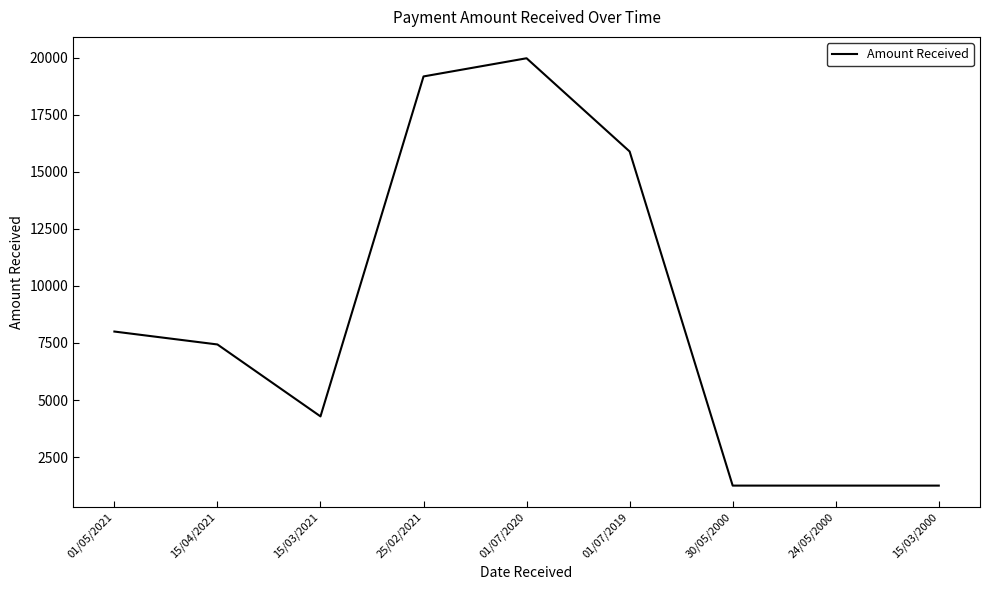

What is the maximum value shown in the chart?

19974.0